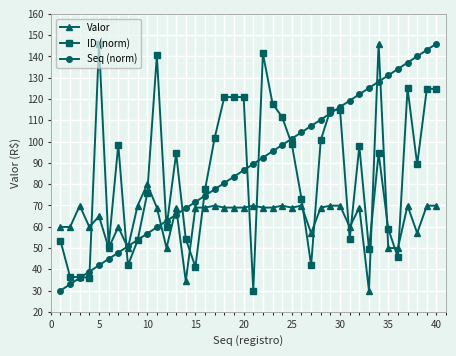

What are all the series names shown in the legend?

Valor, ID (norm), Seq (norm)